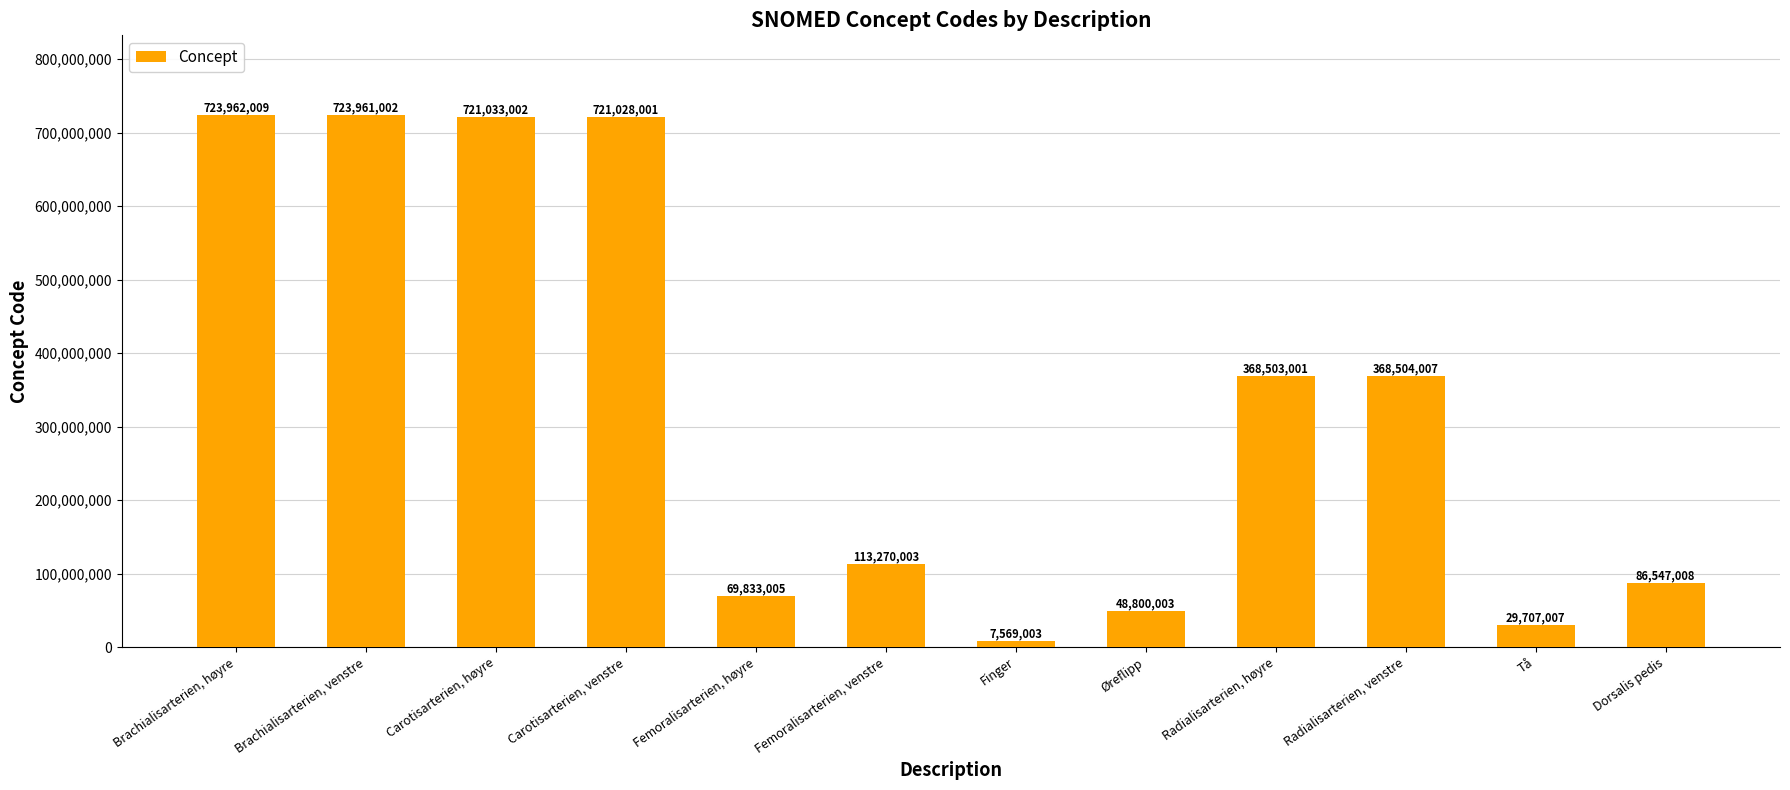

Approximately how many times larger is the value at Radialisarterien, venstre compared to Femoralisarterien, høyre?

5.3